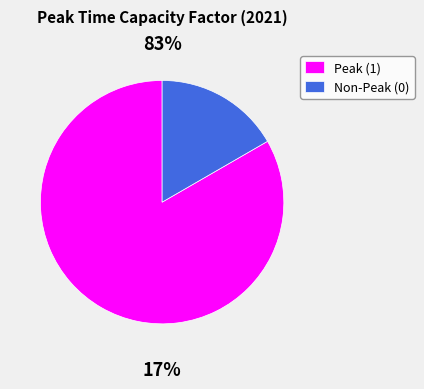

Is the sum of Non-Peak (0) and Peak (1) greater than half?

Yes